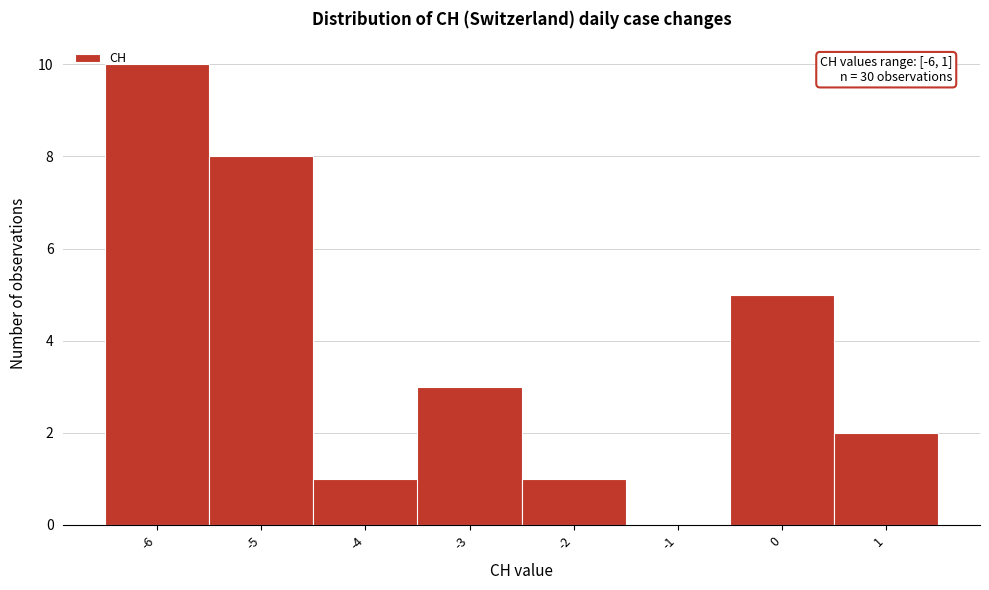

Which range on the x-axis has the tallest bar?

-6.5 to -5.5